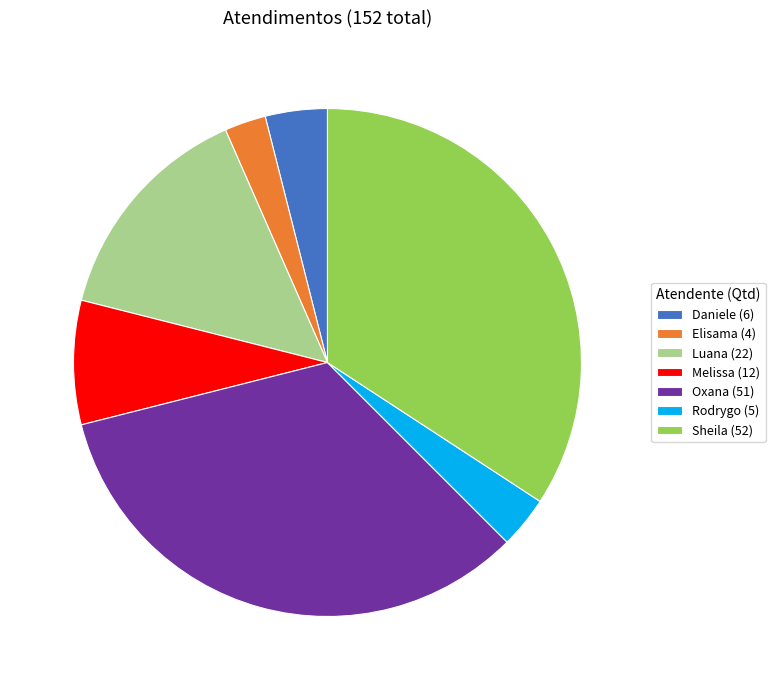

Which slice is the smallest?

Elisama (4)